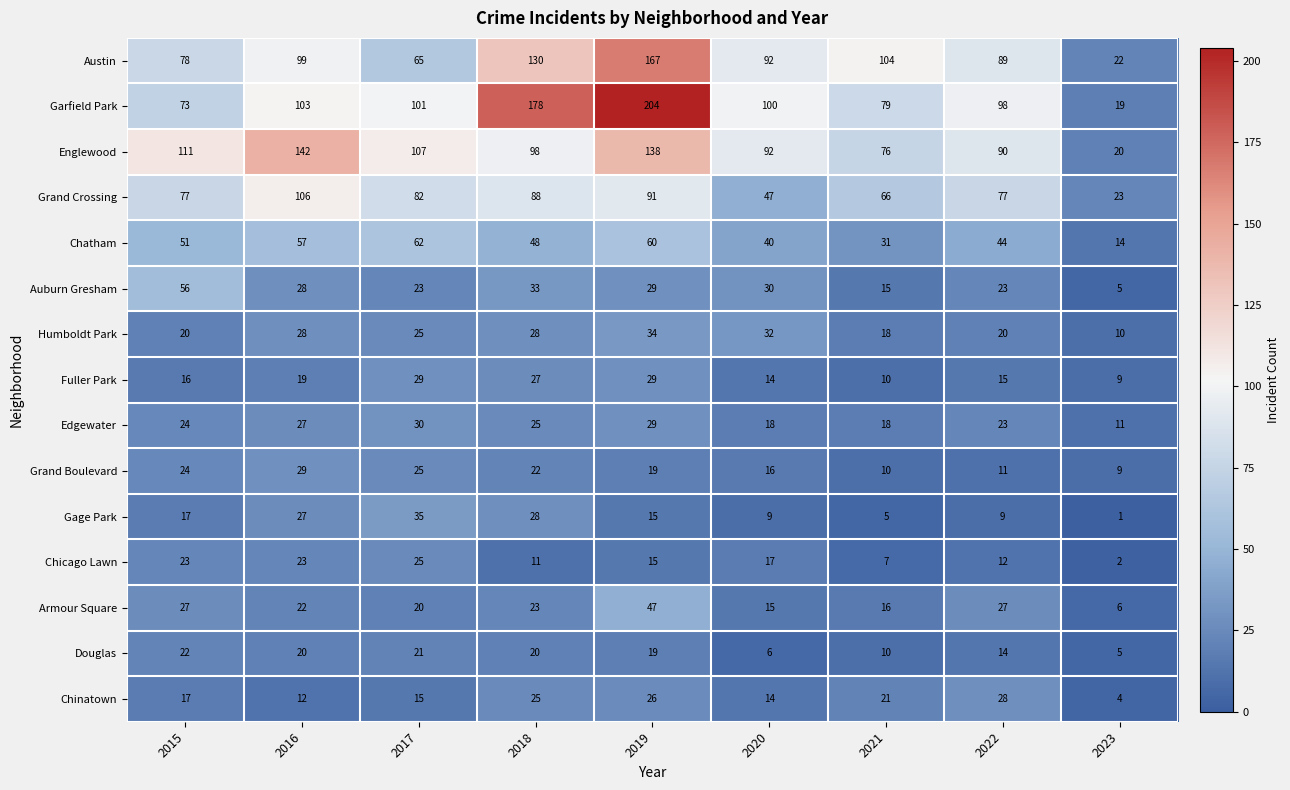

What is the total value across all series at 2016?

742